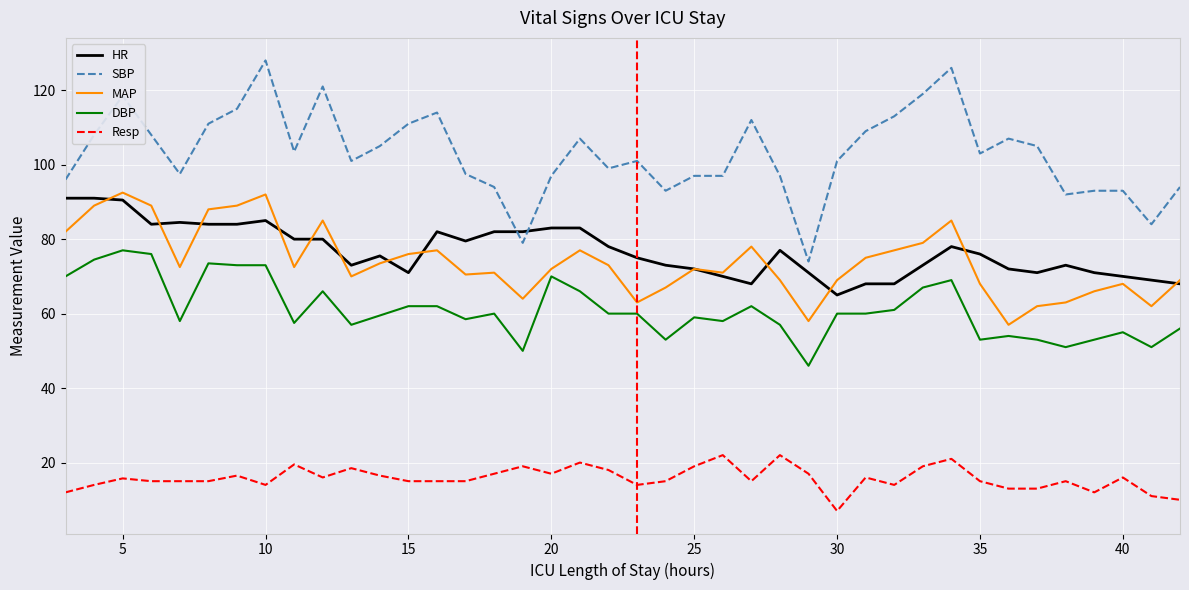

What is the lowest value of the HR series?

65.0